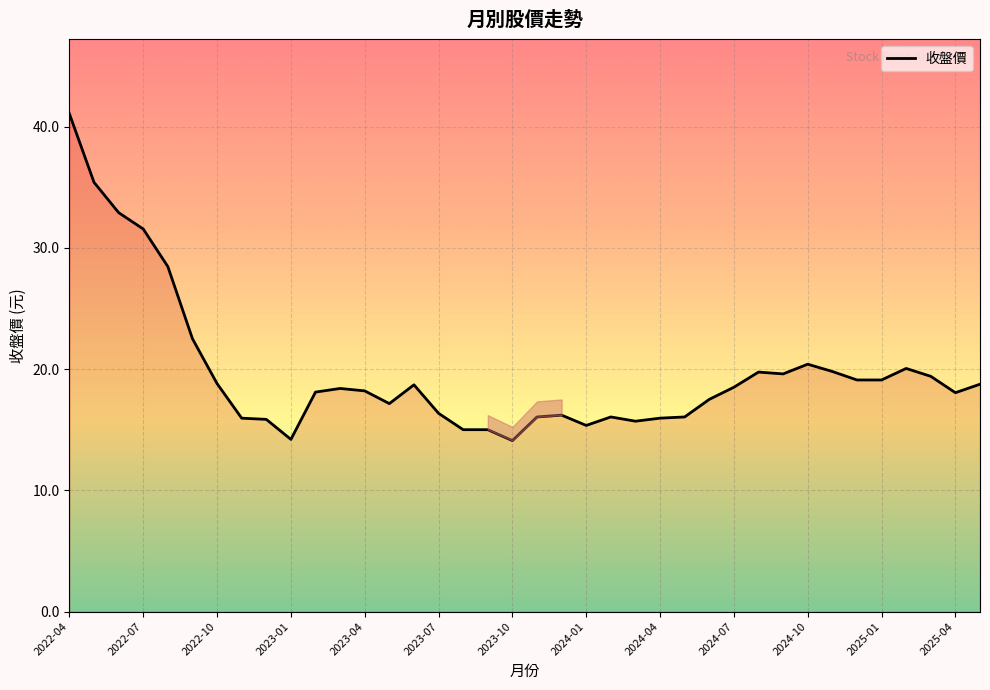

What is the minimum value shown in the chart?

14.1